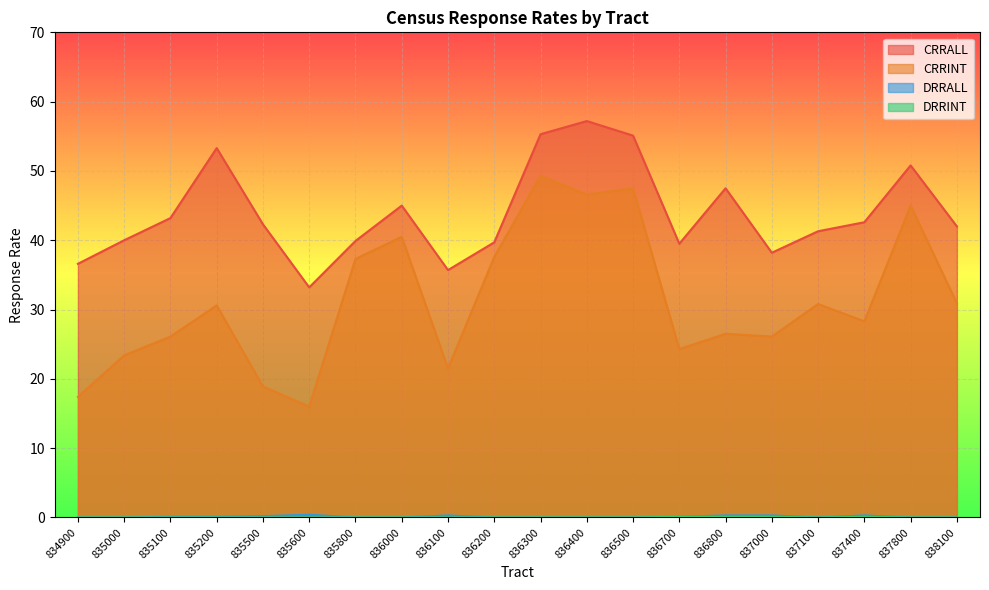

Count the DRRINT values in the range 0 to 1.

20